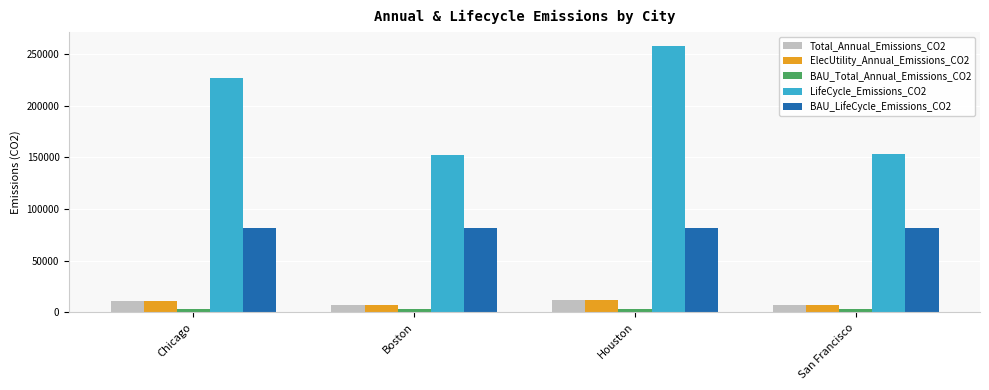

The Total_Annual_Emissions_CO2 series shows 12000.7 at Houston. True or false?

True